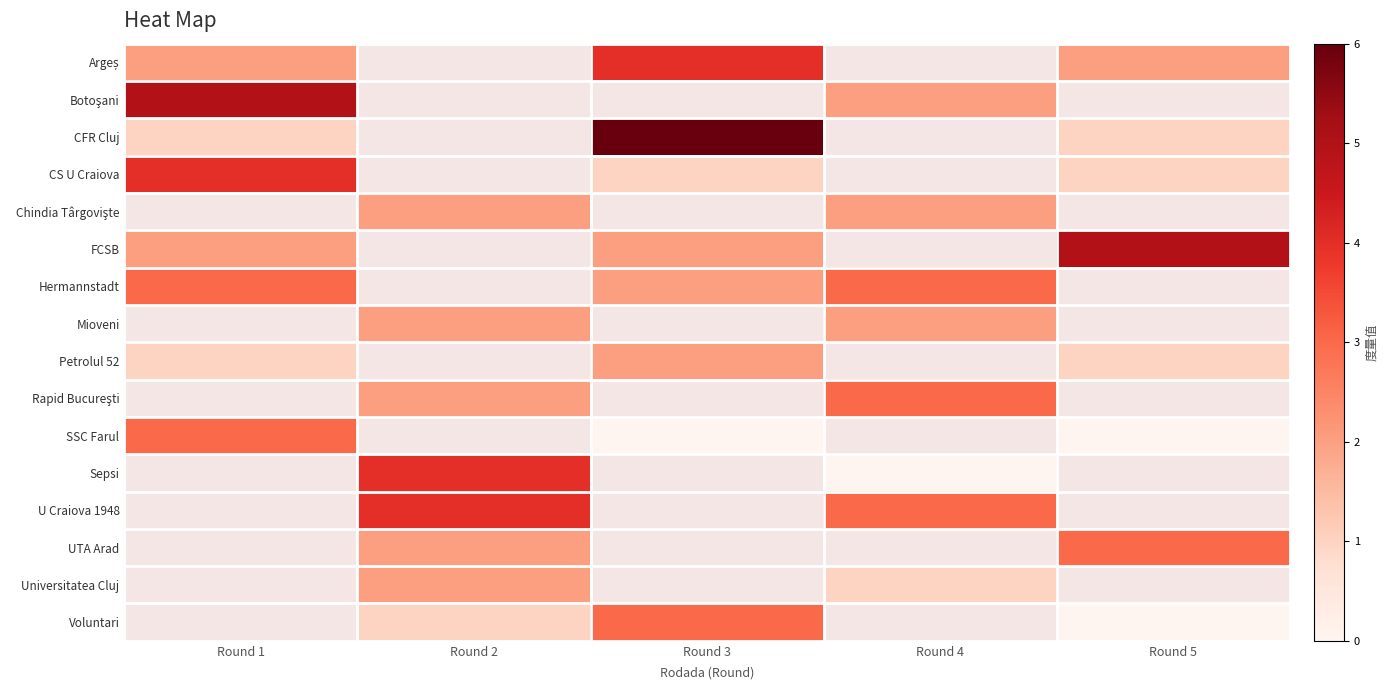

Is the value of row_3 at Round 4 greater than the value of row_4 at Round 4?

No